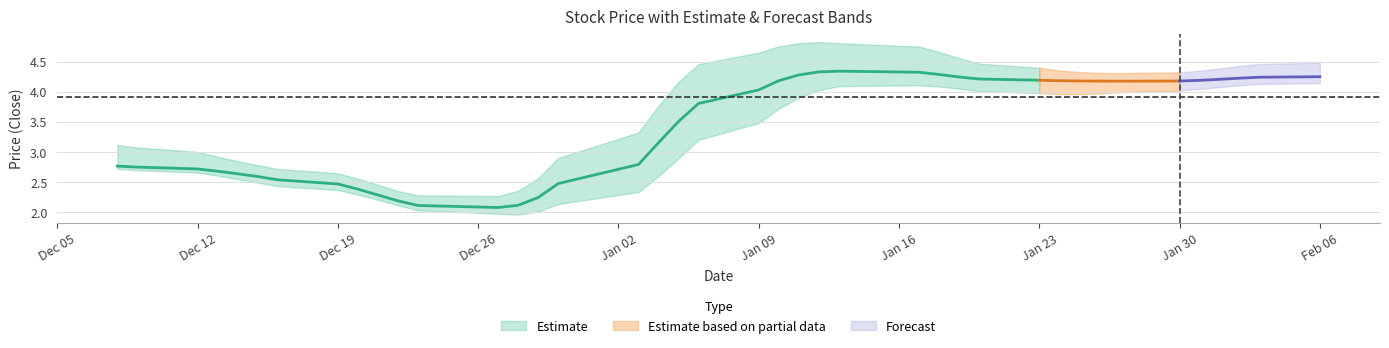

In high, how many points are lower than both neighbors (excluding endpoints)?

7